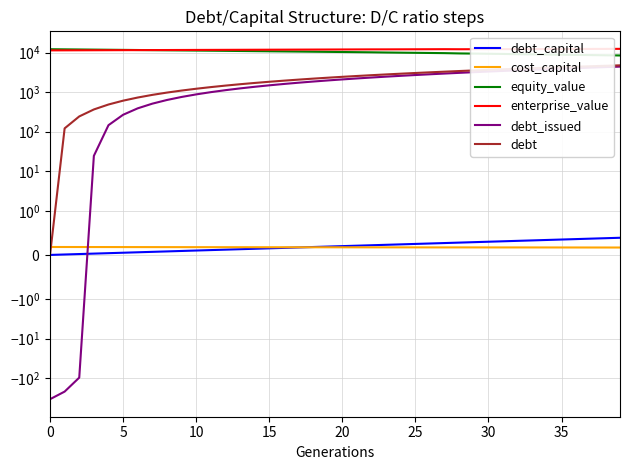

True or false: debt and debt_issued cross at least once.

False